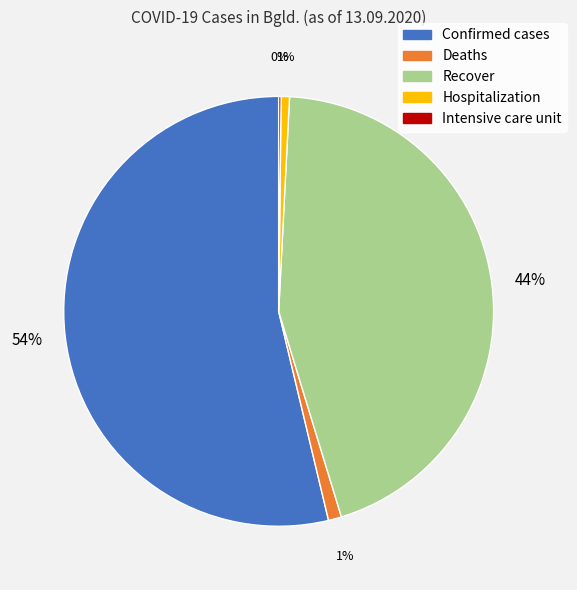

Do Recover and Hospitalization together represent more than half of the pie?

No